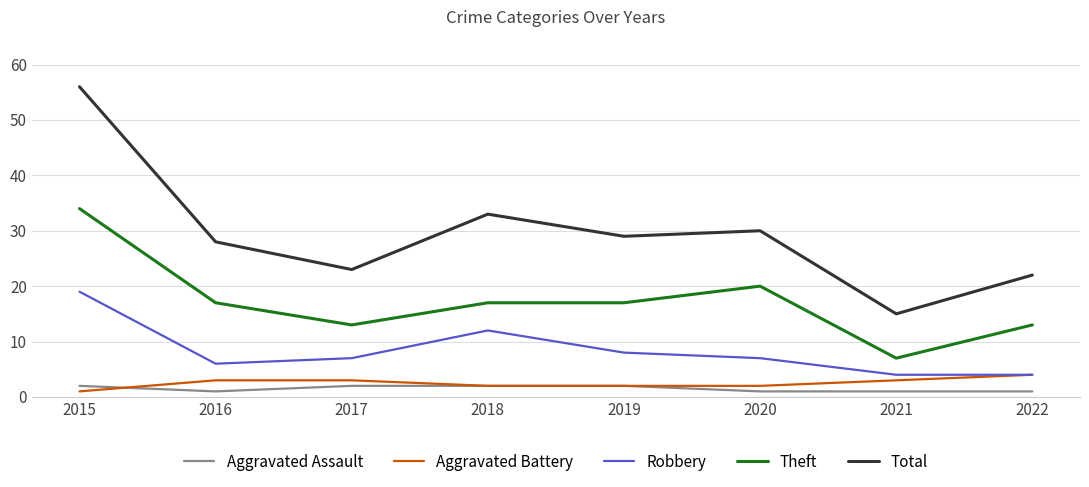

Is it true that Total equals 38 at 2019?

False